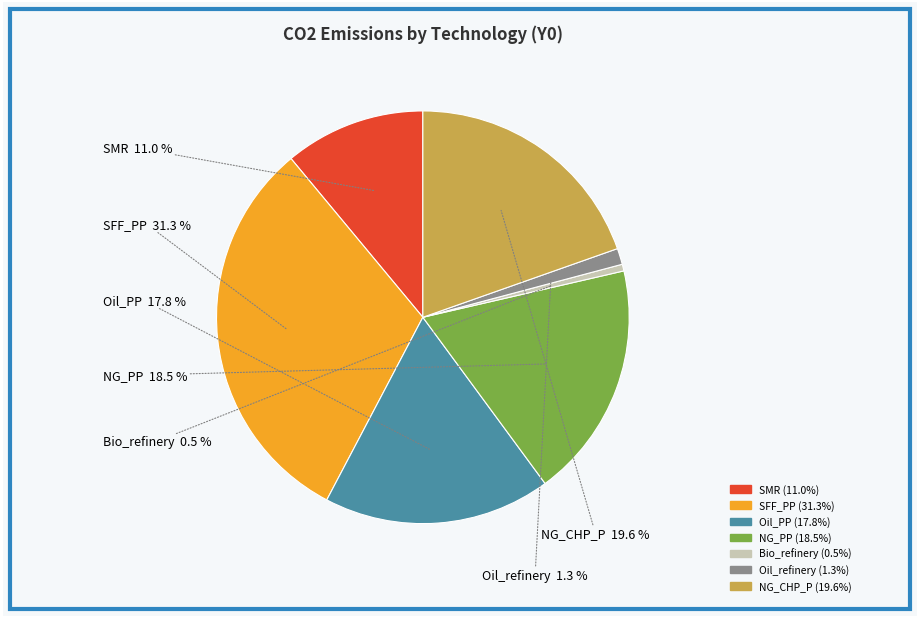

Do SFF_PP and Oil_refinery together represent more than half of the pie?

No